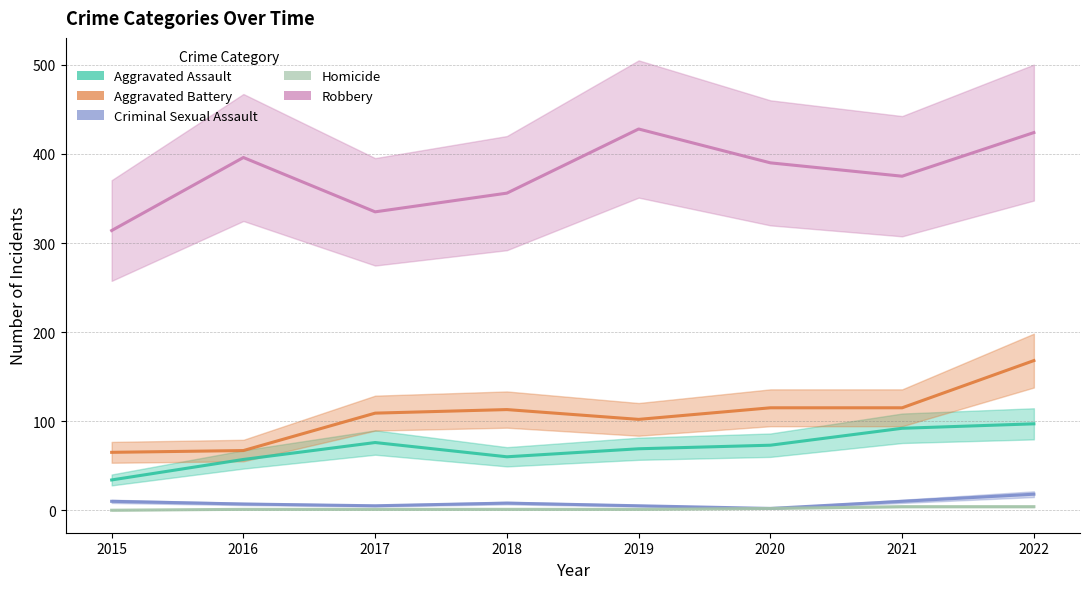

True or false: Criminal Sexual Assault and Homicide cross at least once.

False